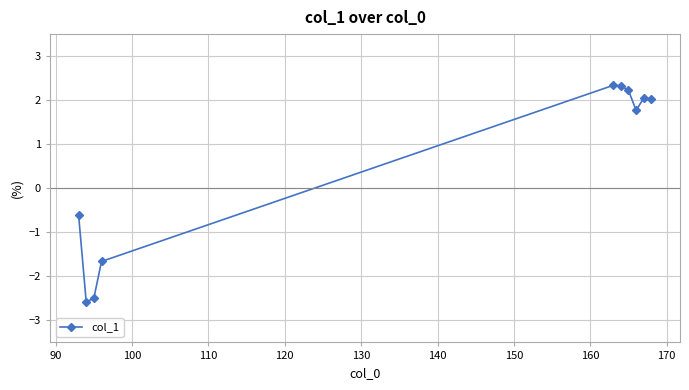

What is the minimum value shown in the chart?

-2.6